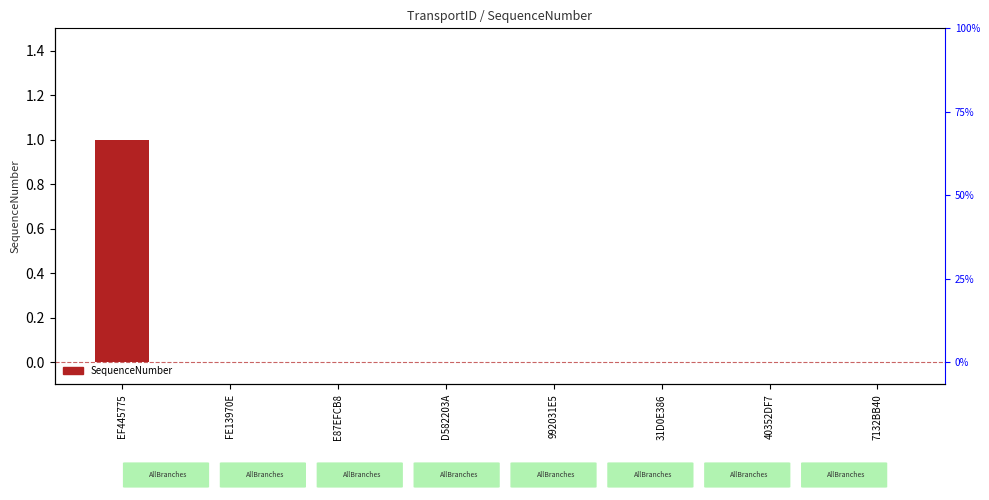

What is the label of the 7th bar from the left?

40352DF7